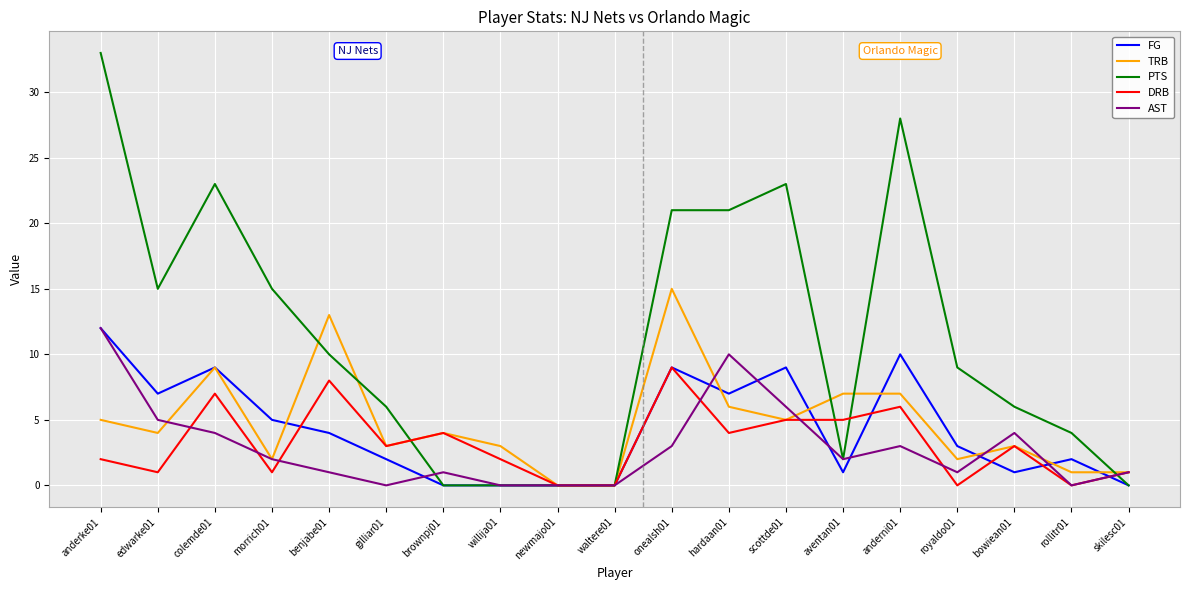

What is the greatest value displayed?

33